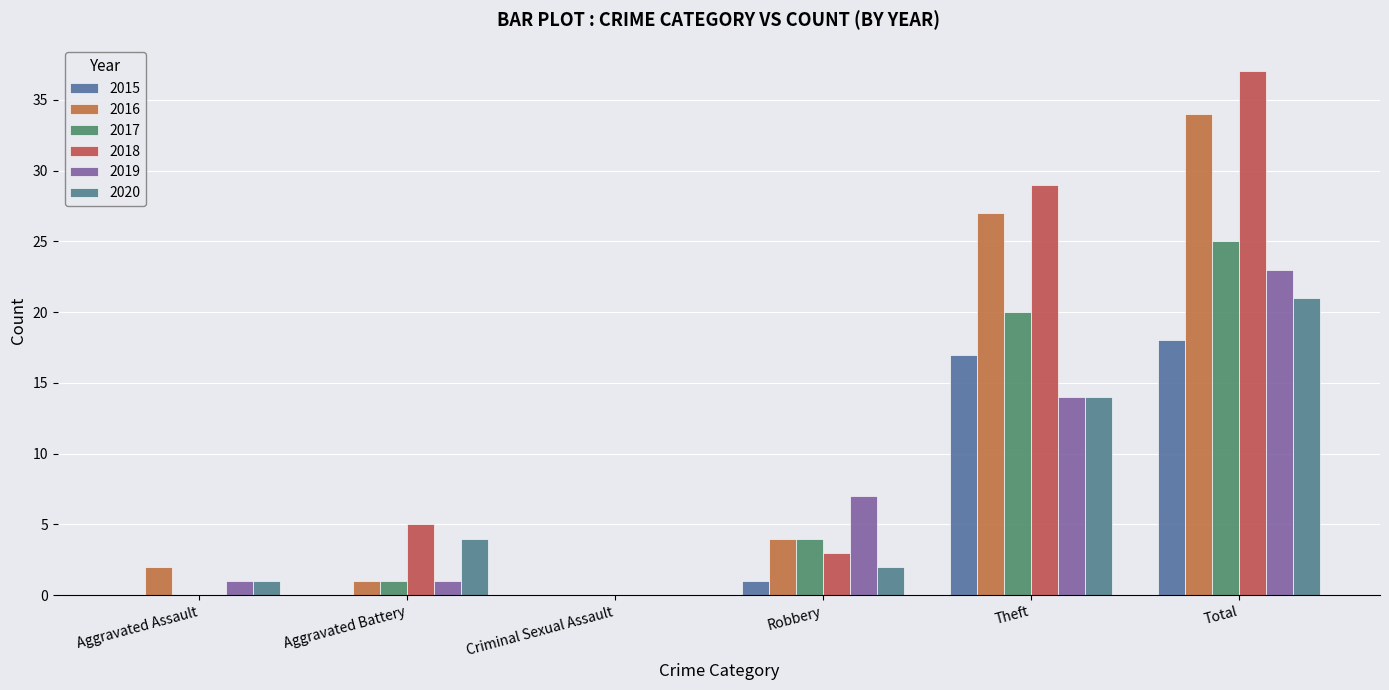

Reading left to right, extract all data points from this chart.

2015: 0	0	0	1	17	18
2016: 2	1	0	4	27	34
2017: 0	1	0	4	20	25
2018: 0	5	0	3	29	37
2019: 1	1	0	7	14	23
2020: 1	4	0	2	14	21